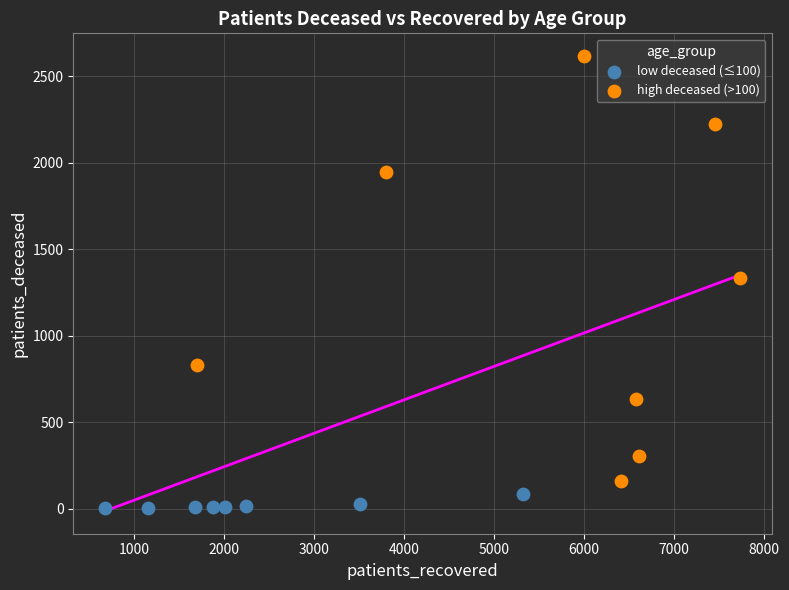

Which series has the widest spread of Y values?

high deceased (>100)